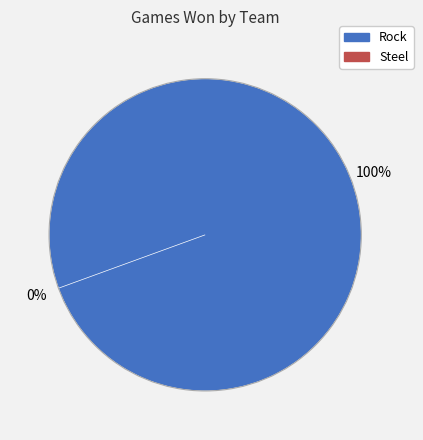

How many segments does this pie chart have?

2